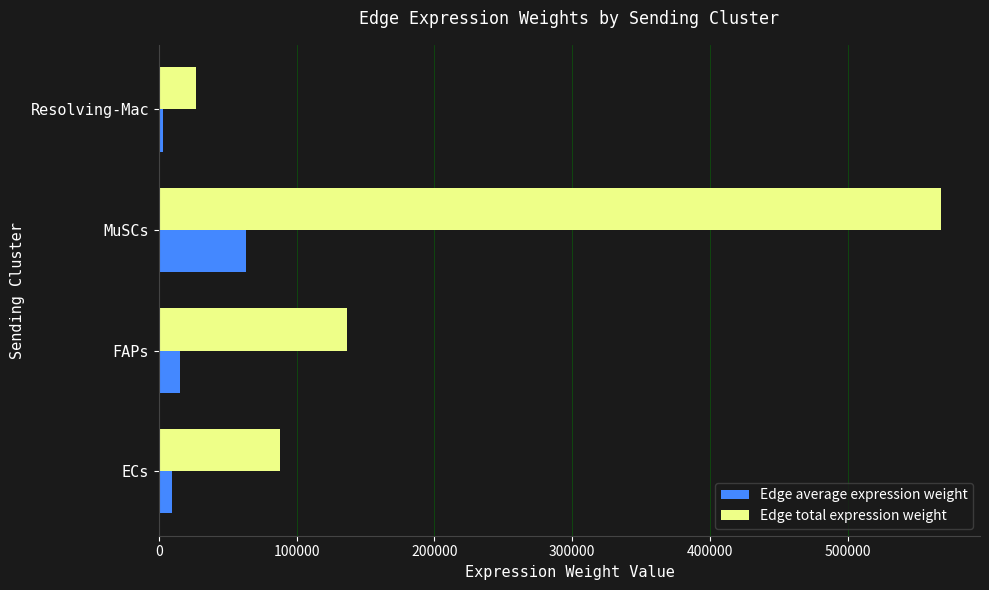

Rank the series by their maximum value, from highest to lowest.

Edge total expression weight, Edge average expression weight